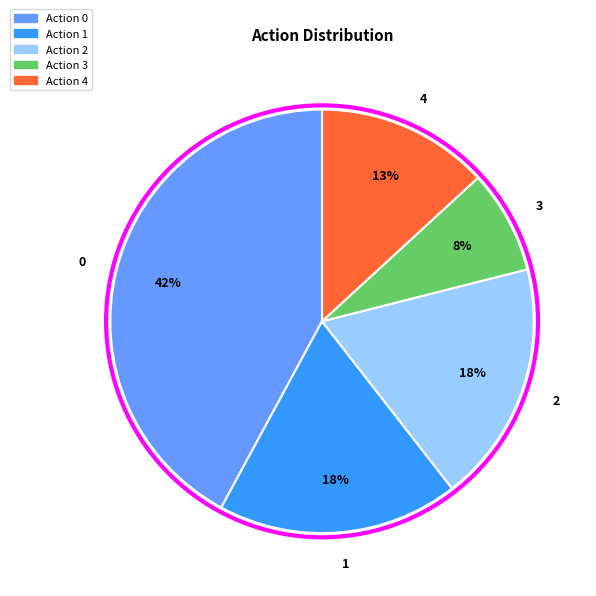

To the nearest percent, what is the combined percentage of 2 and 0?

61%